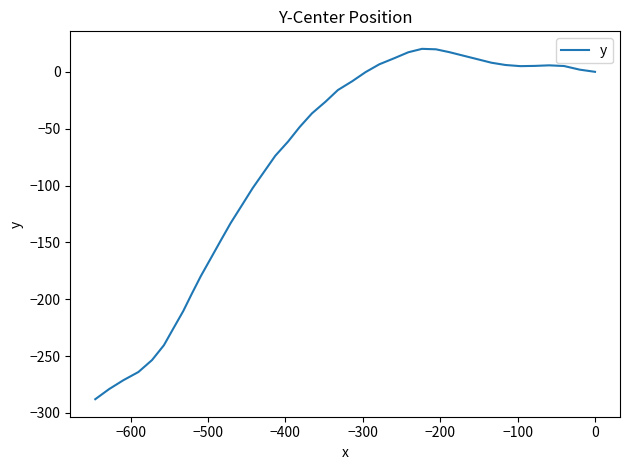

Is it true that the value at −100 is 3.4?

False